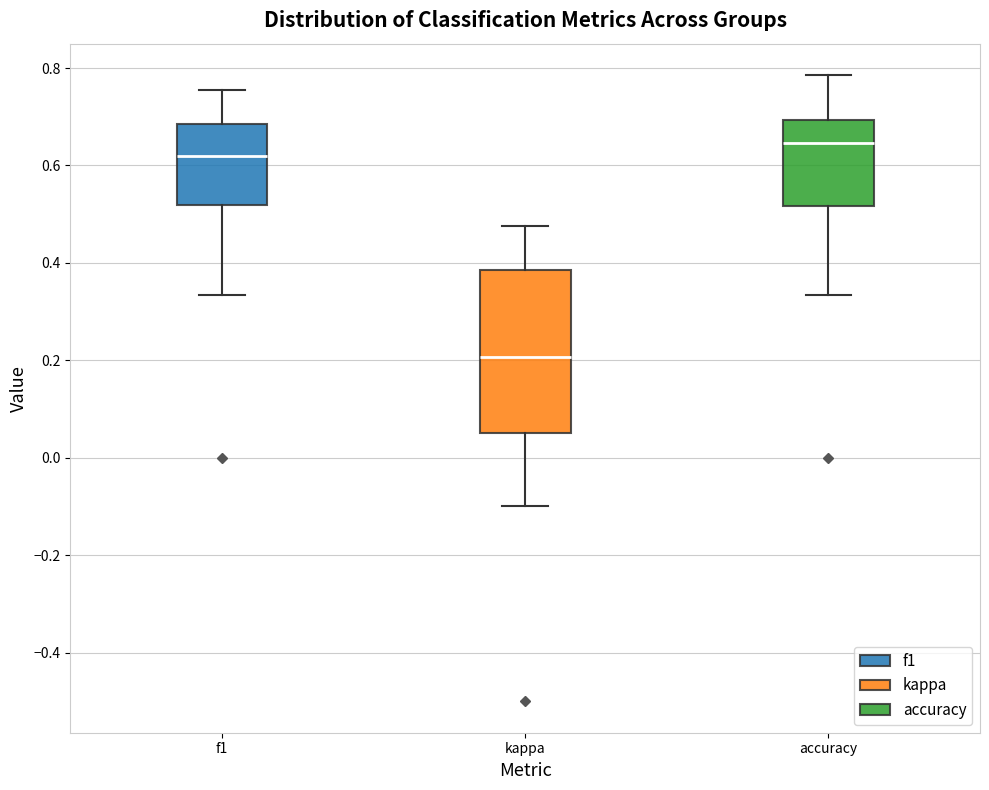

Reading left to right, read every box against the y-axis: the position of its median line, the range the box covers, and the ends of its whiskers. The values are not printed on the chart, so give them approximately, as read against the axis.

f1: median 0.62, box 0.52 to 0.68, whiskers 0.34 to 0.76
kappa: median 0.20, box 0.06 to 0.38, whiskers -0.10 to 0.48
accuracy: median 0.64, box 0.52 to 0.70, whiskers 0.34 to 0.78